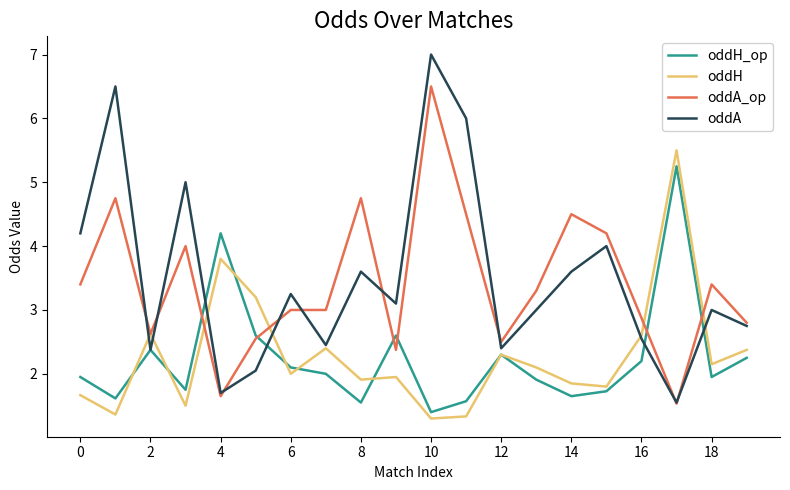

What is the smallest value displayed?

1.3